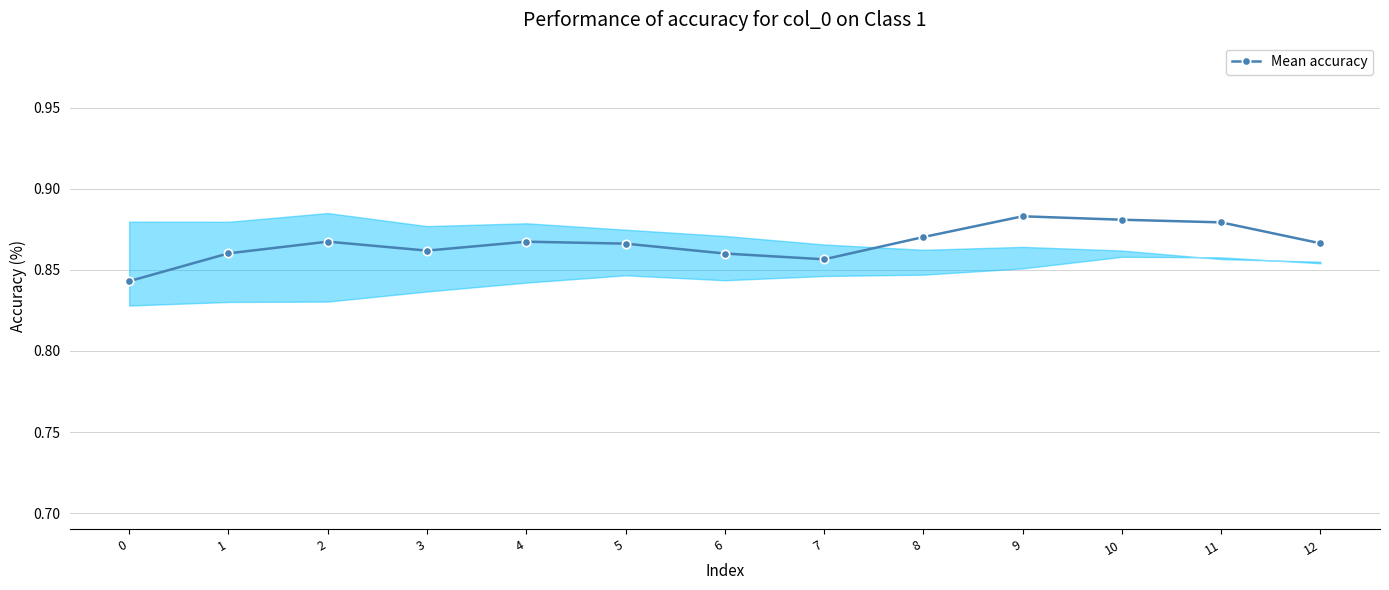

List the labels in order of value, smallest first.

0, 7, 6, 1, 3, 5, 12, 4, 2, 8, 11, 10, 9